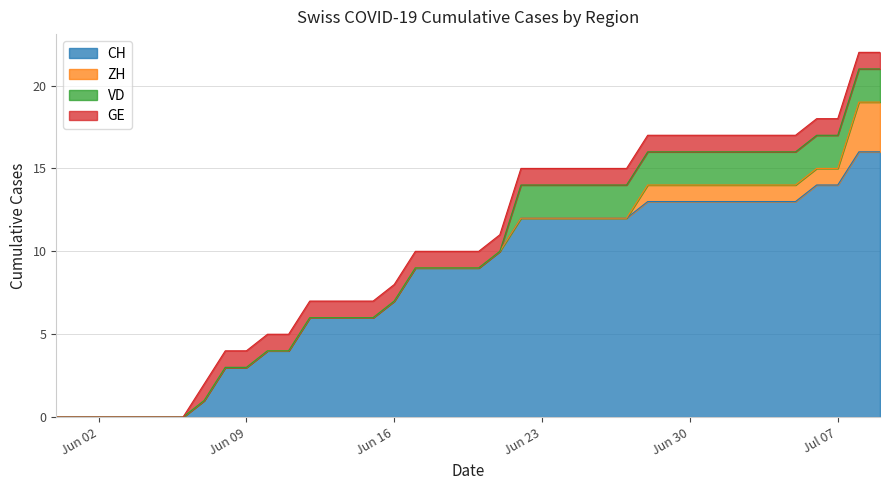

Which has a higher value, 2020-07-04 or 2020-06-07?

2020-07-04